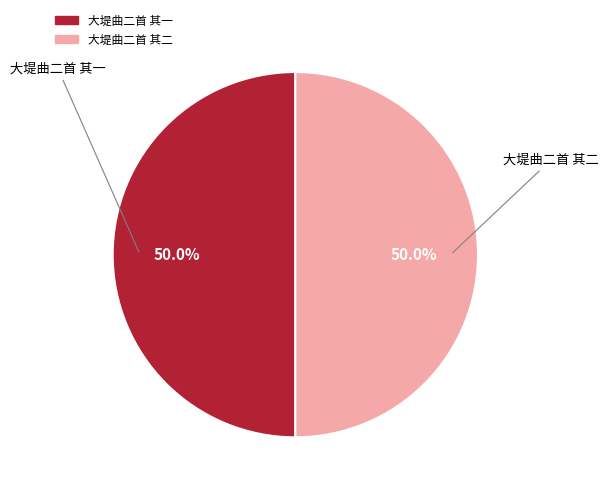

How many slices are in this pie chart?

2